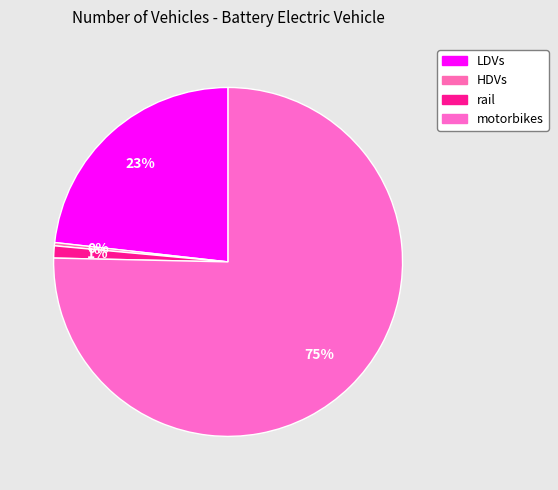

What is the total percentage of rail and LDVs?

24.4%